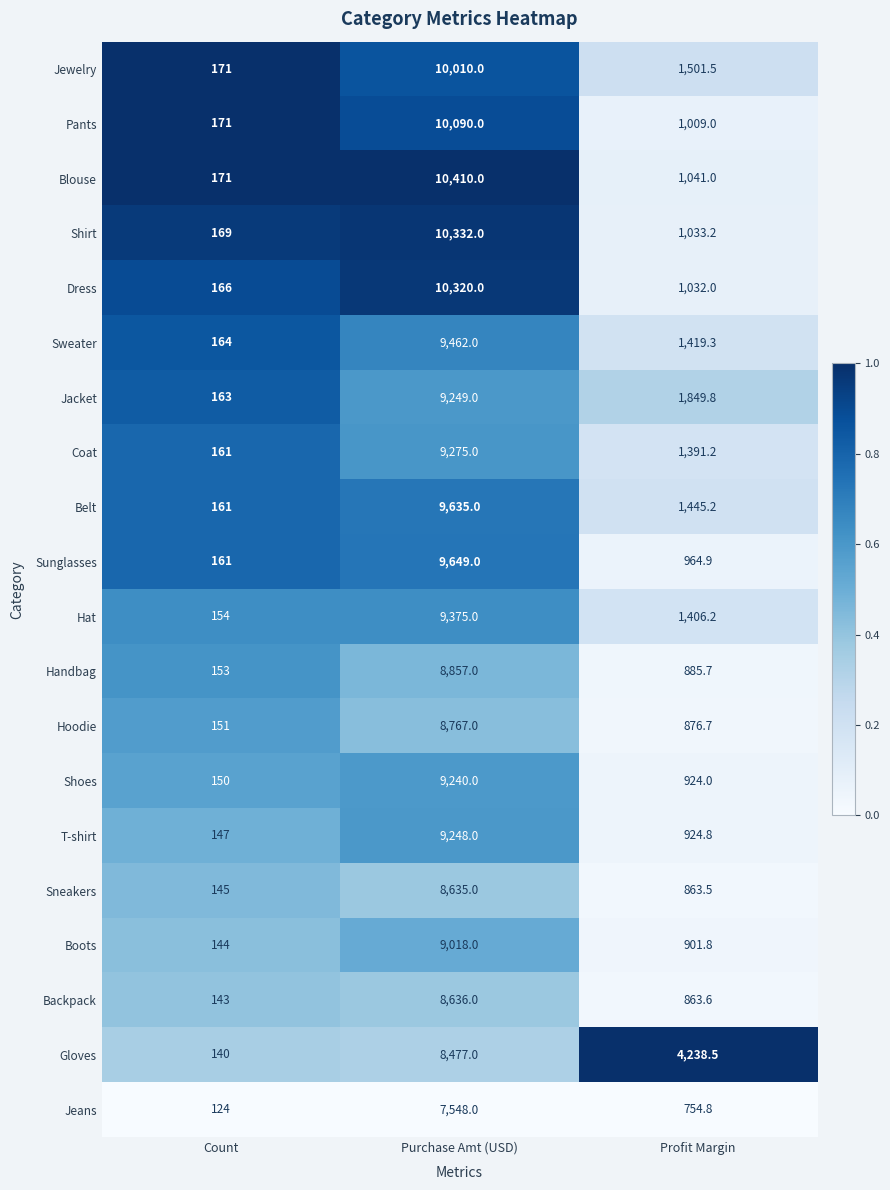

Where is Sweater nearest to the value 4813?

Profit Margin